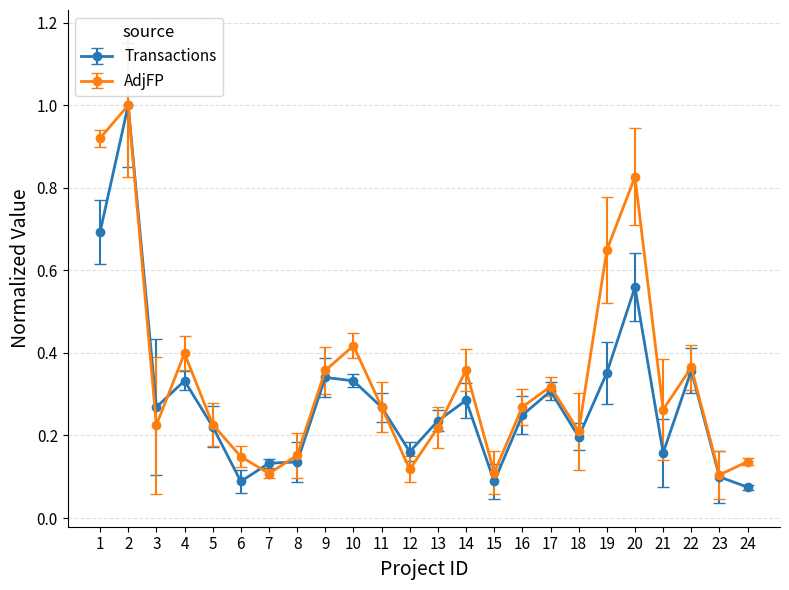

After their last crossing, which series has the higher values: Transactions or AdjFP?

AdjFP